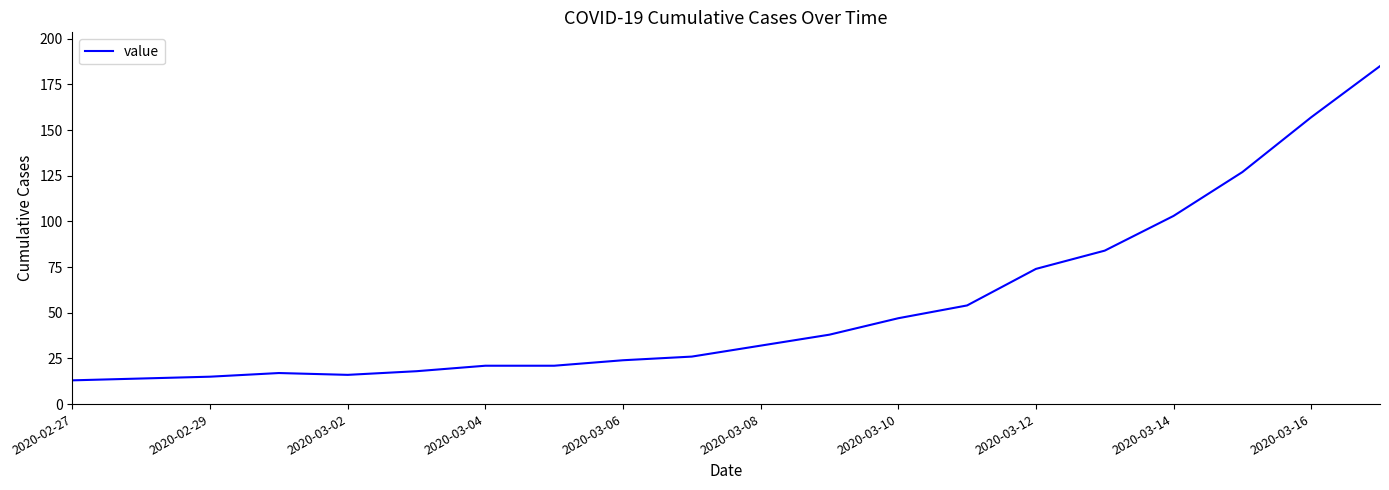

What is the difference between the maximum and minimum values?

172